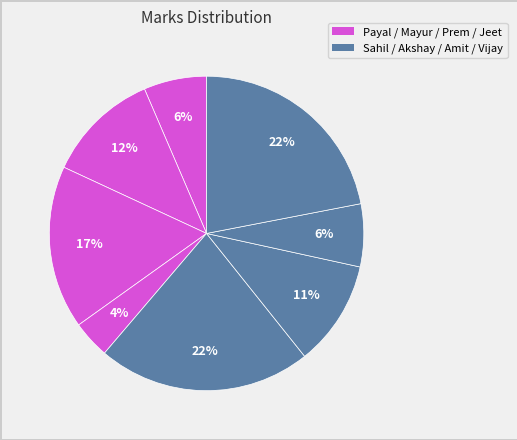

How many slices are in this pie chart?

8